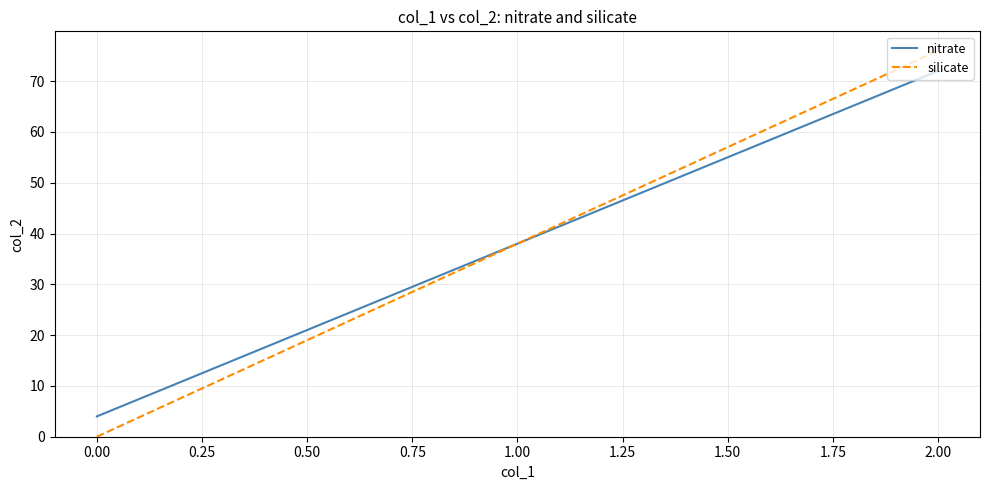

Between 0.00 and 2.00, which series saw the biggest shift?

silicate